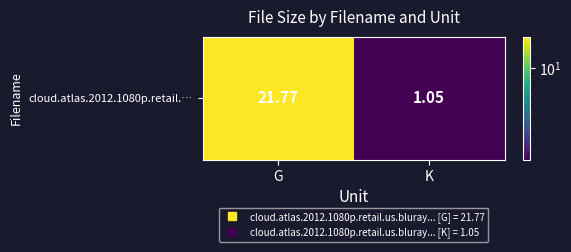

What is the change in value from G to K?

-20.7